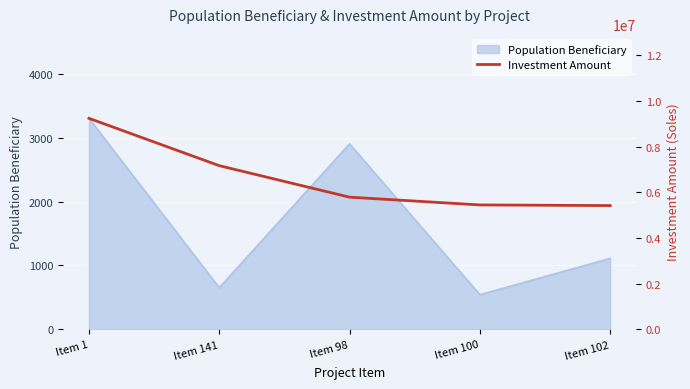

How many data points does each series have?

5